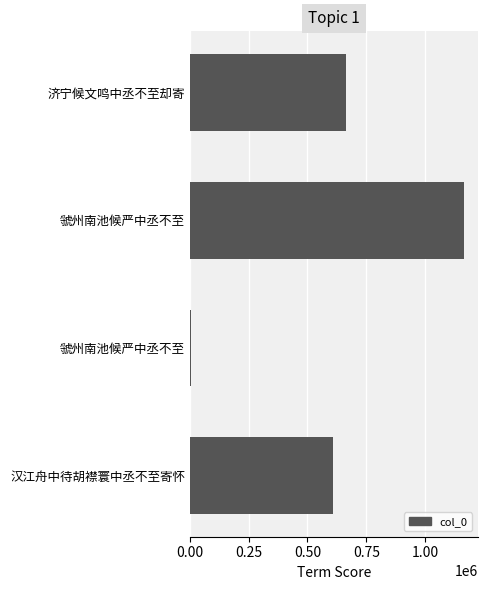

Are the bars grouped side by side (vs. stacked)?

No